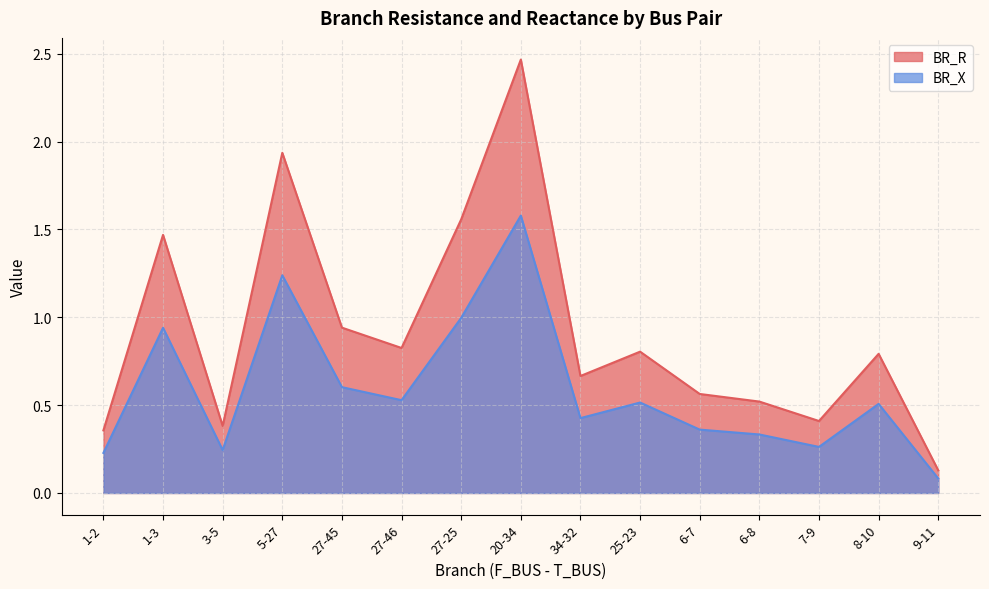

What is the difference between the maximum and second lowest values in the BR_R series?

2.1